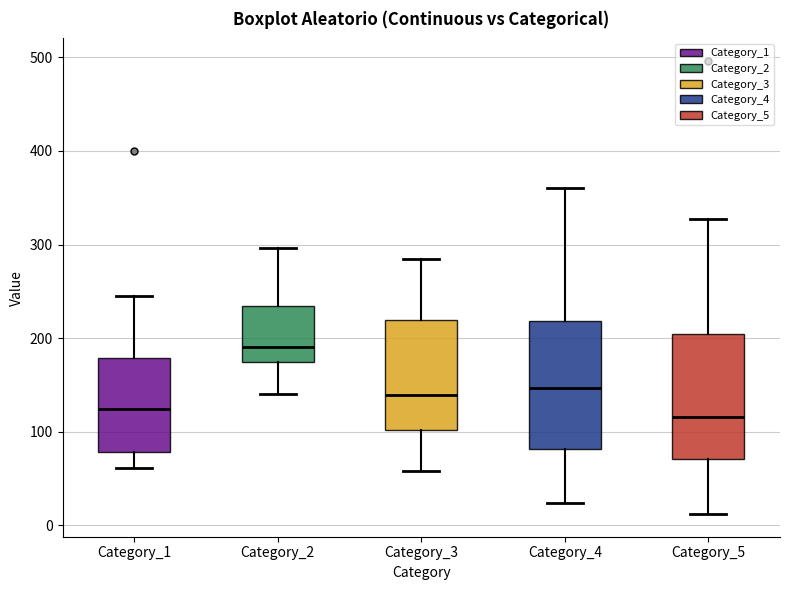

Where is the lower edge of the box for Category_3 on the y-axis? The values are not printed on the chart, so give them approximately, as read against the axis.

100